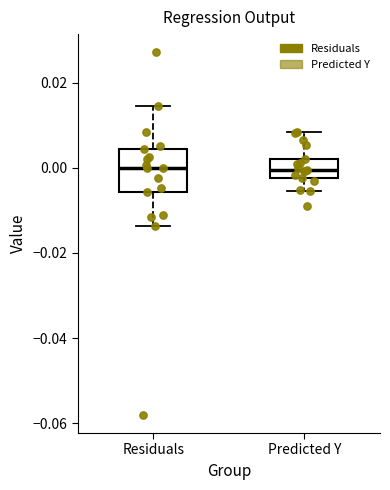

Where does the median line of the box for Predicted Y sit on the y-axis? The values are not printed on the chart, so give them approximately, as read against the axis.

0.000